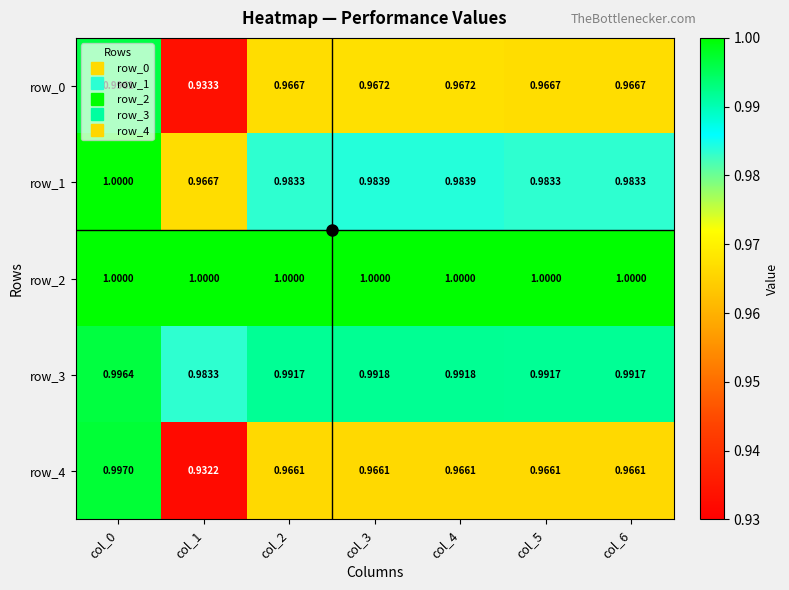

What is the sum of the row_1 values at col_3 and col_5?

2.0